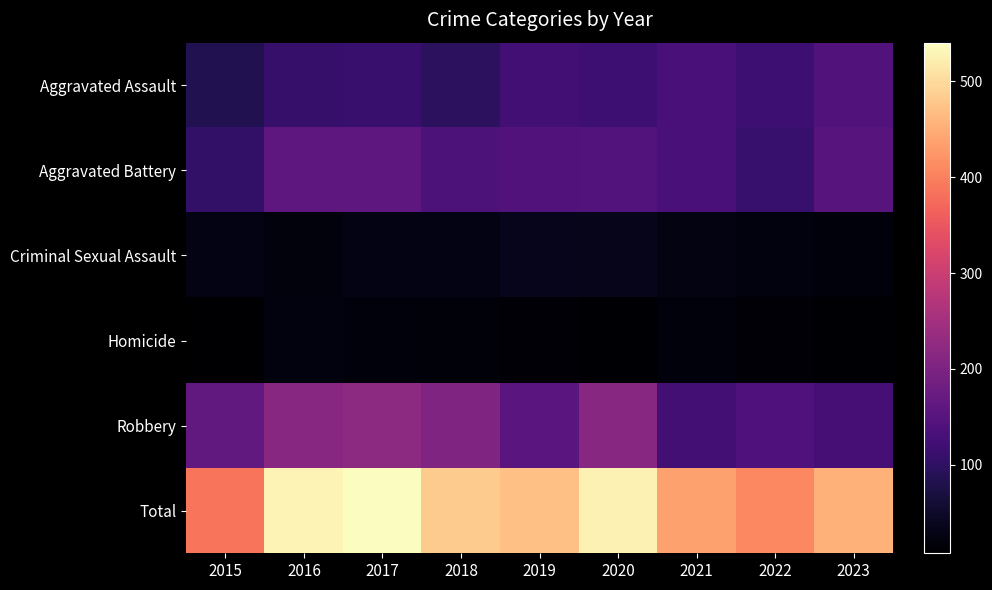

Between 2019 and 2023, which series saw the biggest shift?

Robbery